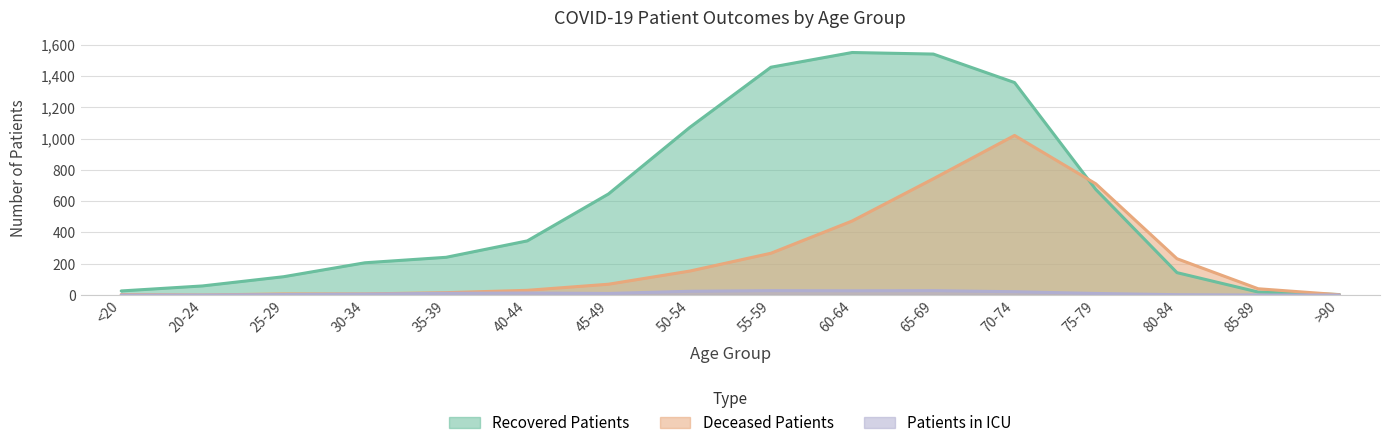

Count the number of data series in this chart.

3